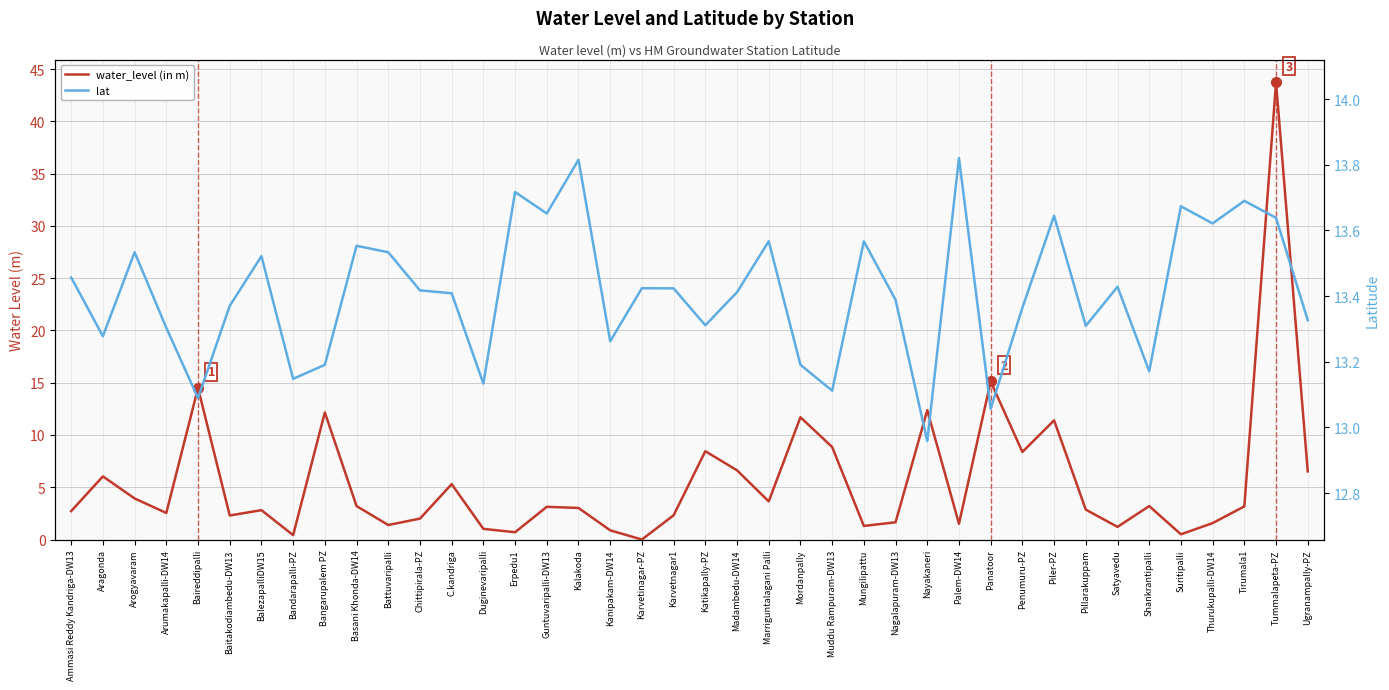

The lat series shows 13.7 at Suritipalli. True or false?

True